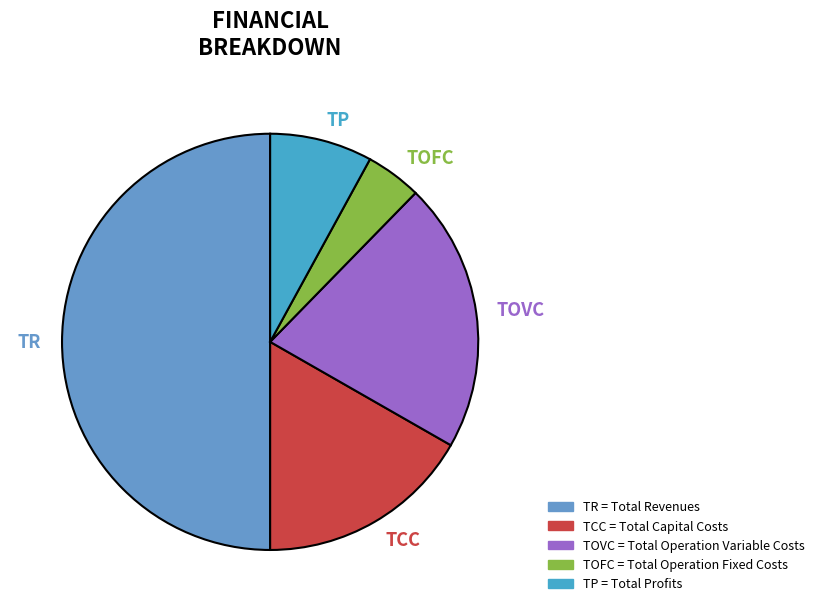

How many slices are in this pie chart?

5